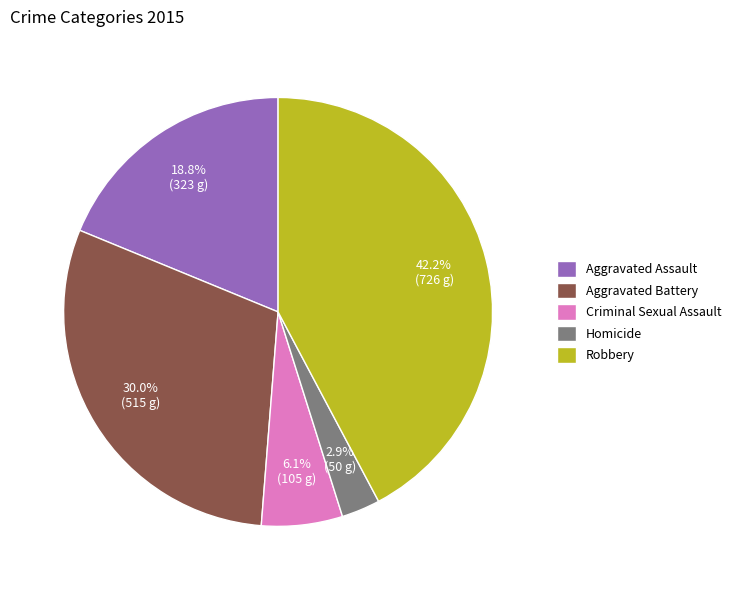

Which category has the smallest portion of the pie?

Homicide